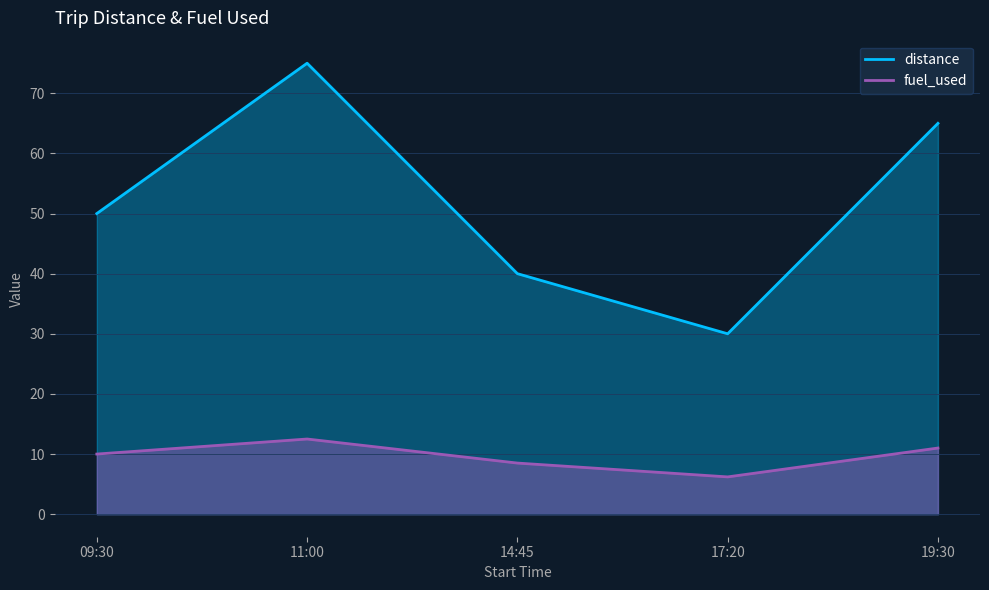

Which series has the widest spread of values?

distance